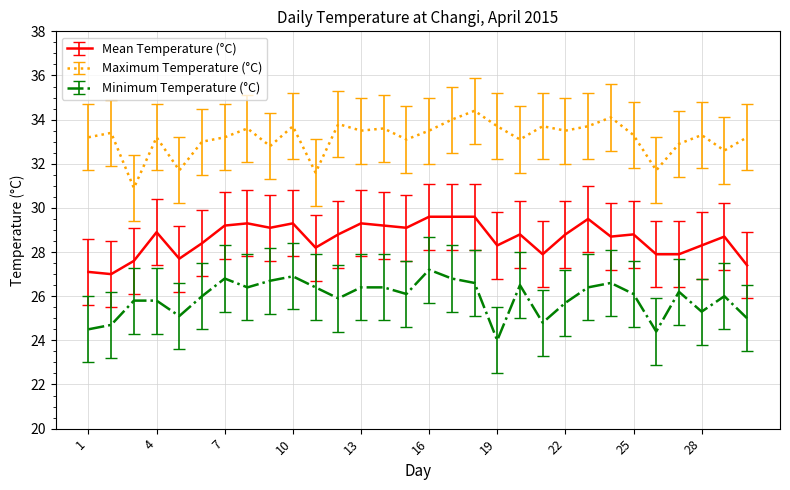

Which series has the largest total across all categories?

Maximum Temperature (°C)